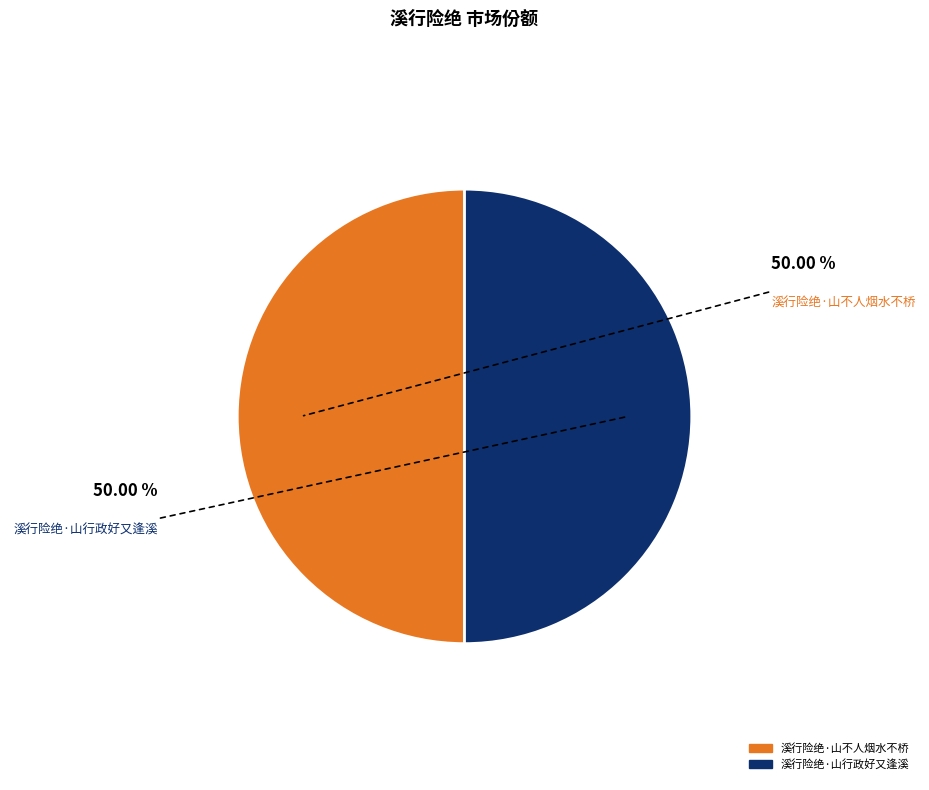

Is the sum of 溪行险绝·山不人烟水不桥 and 溪行险绝·山行政好又逢溪 greater than half?

Yes